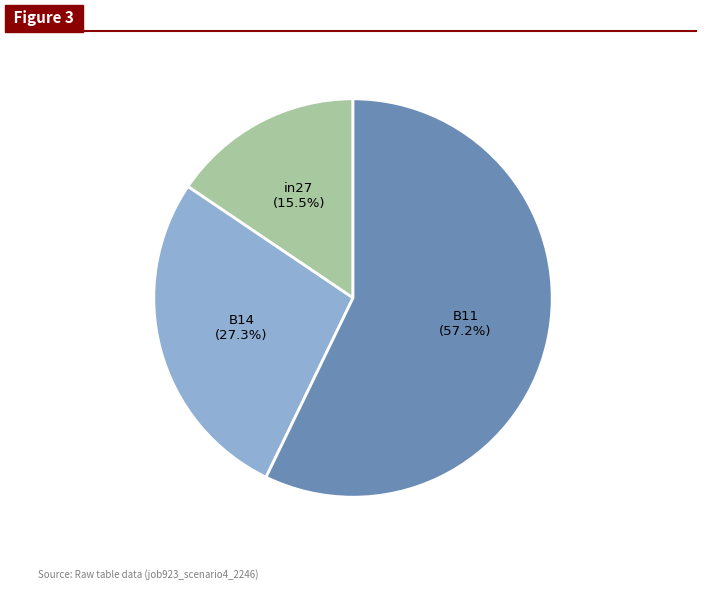

Is there a majority slice in this chart?

Yes